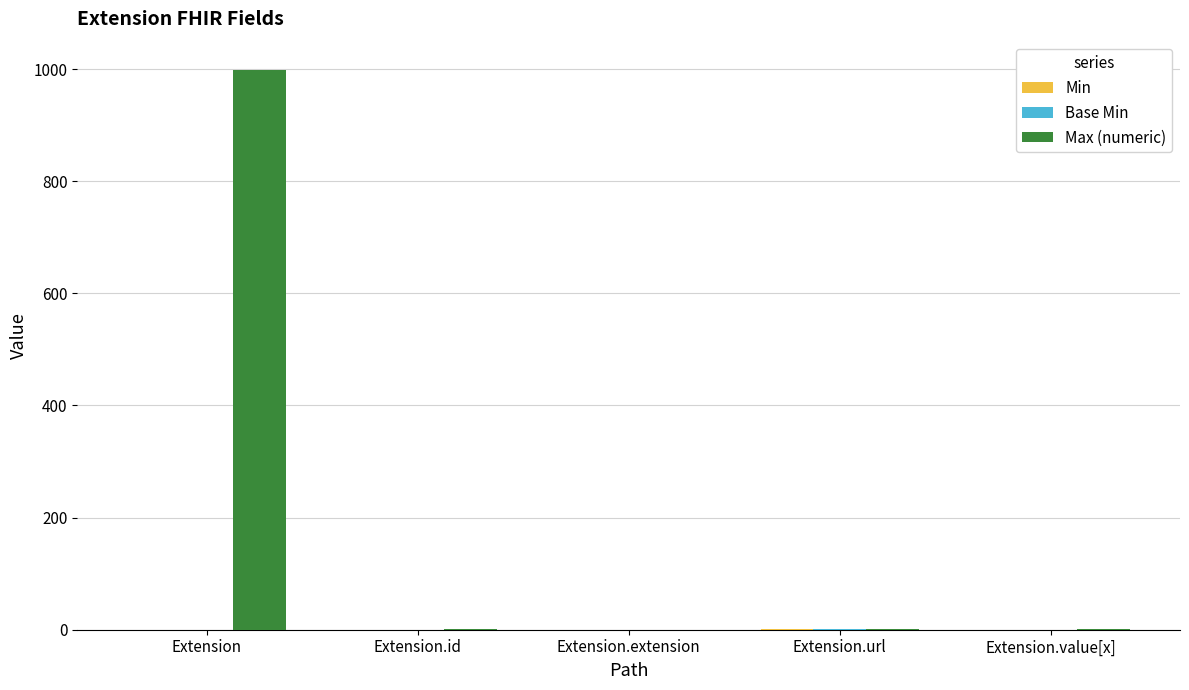

What is the average value of the Max (numeric) series?

200